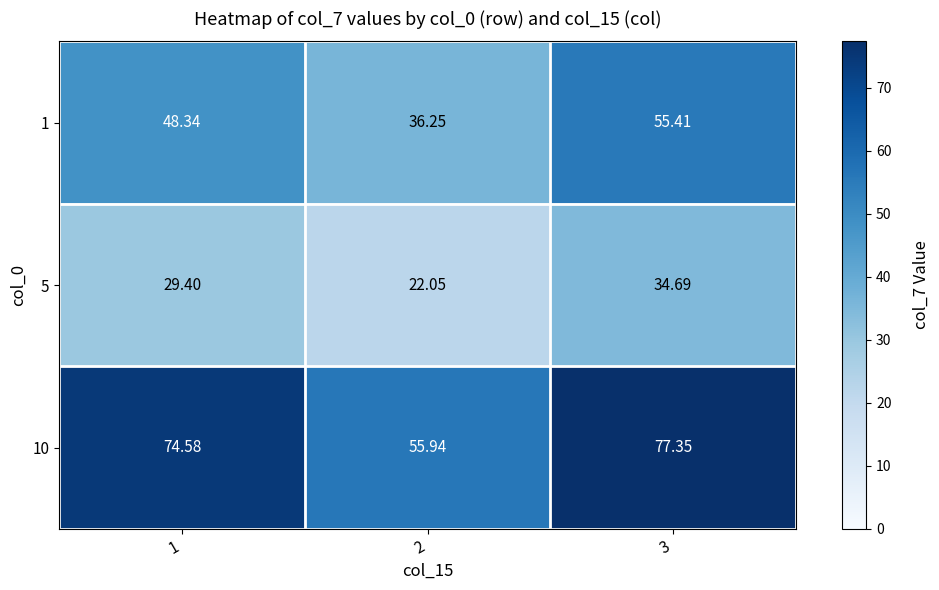

Is the value of 5 at 2 greater than the value of 10 at 1?

No